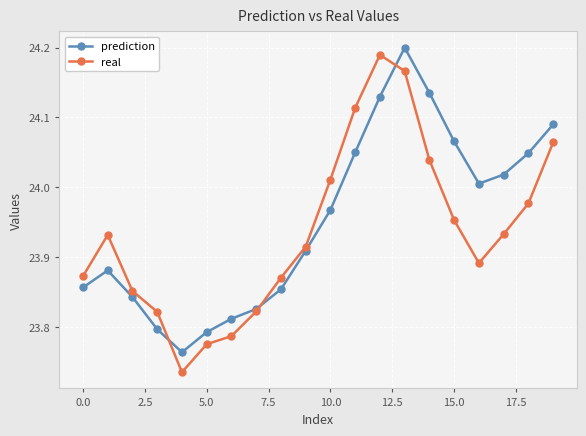

How many interior local peaks does the real series have?

2